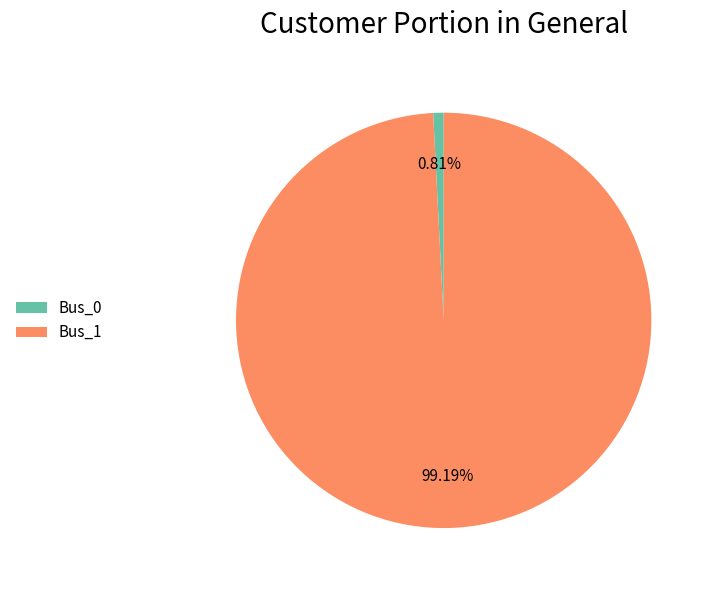

What percentage is the Bus_1 slice, to the nearest percent?

99%